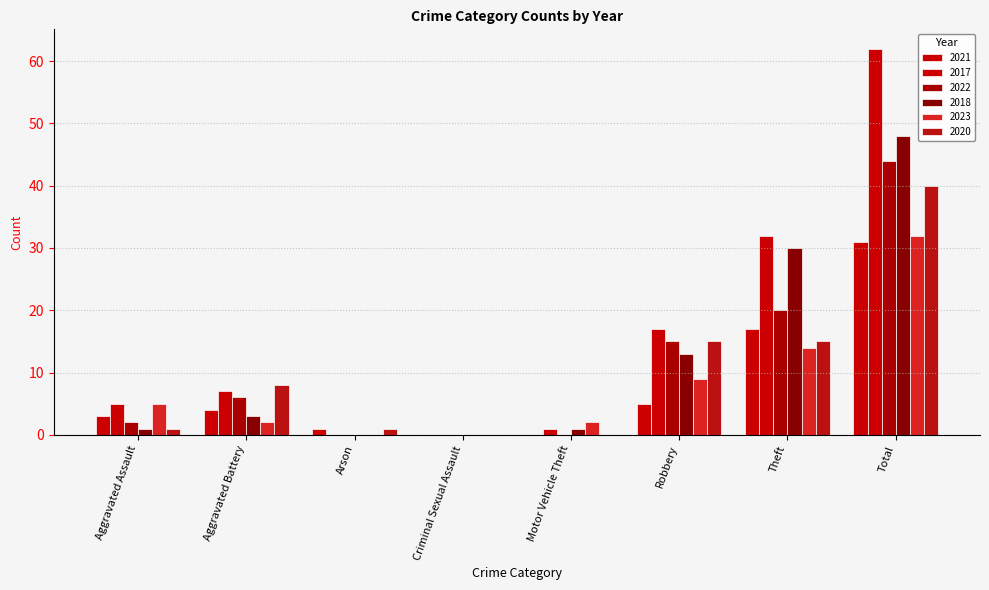

Count the number of categories in the chart.

8